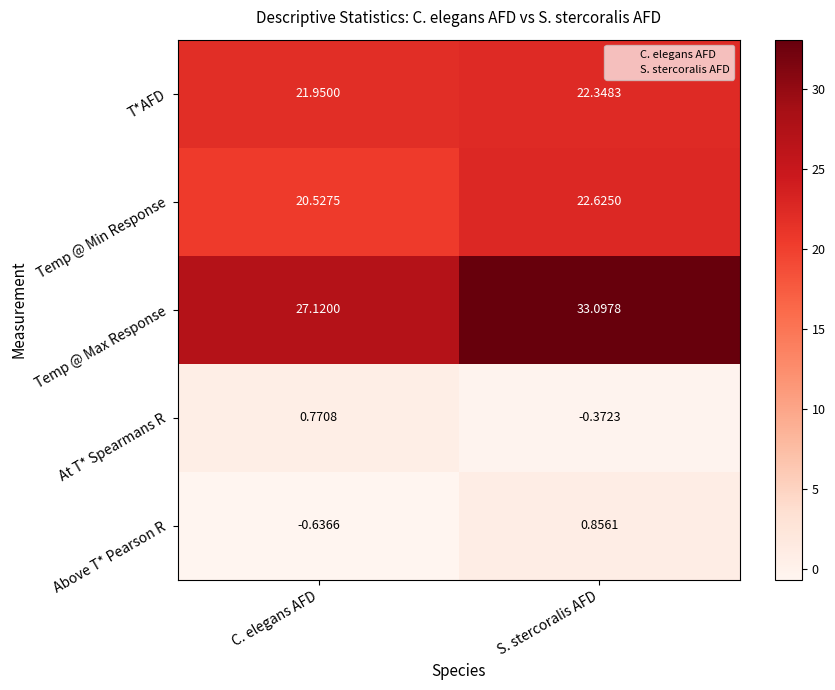

At which label does At T* Spearmans R reach its peak?

C. elegans AFD